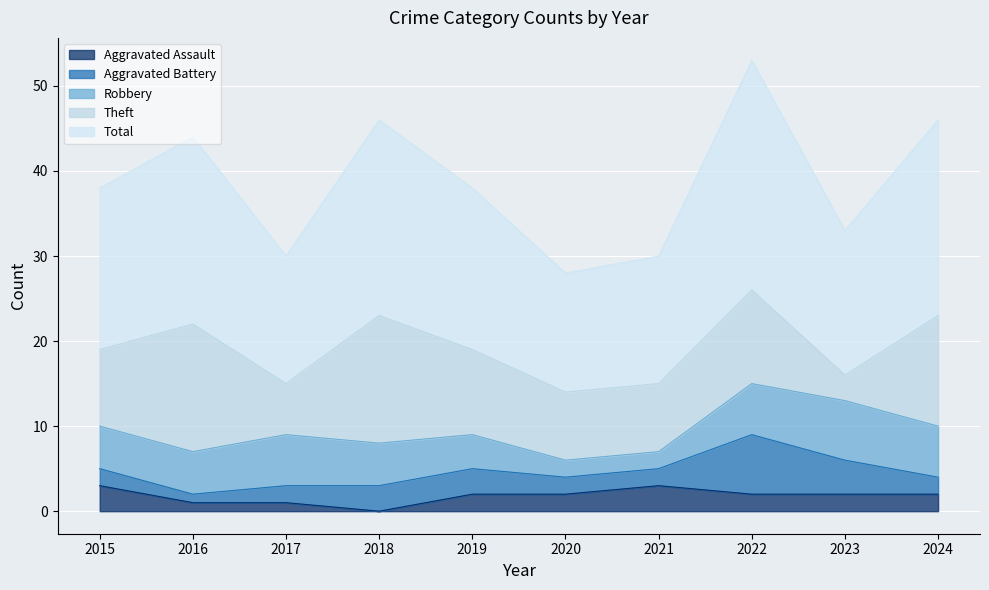

How many interior local valleys does the Total series have?

3